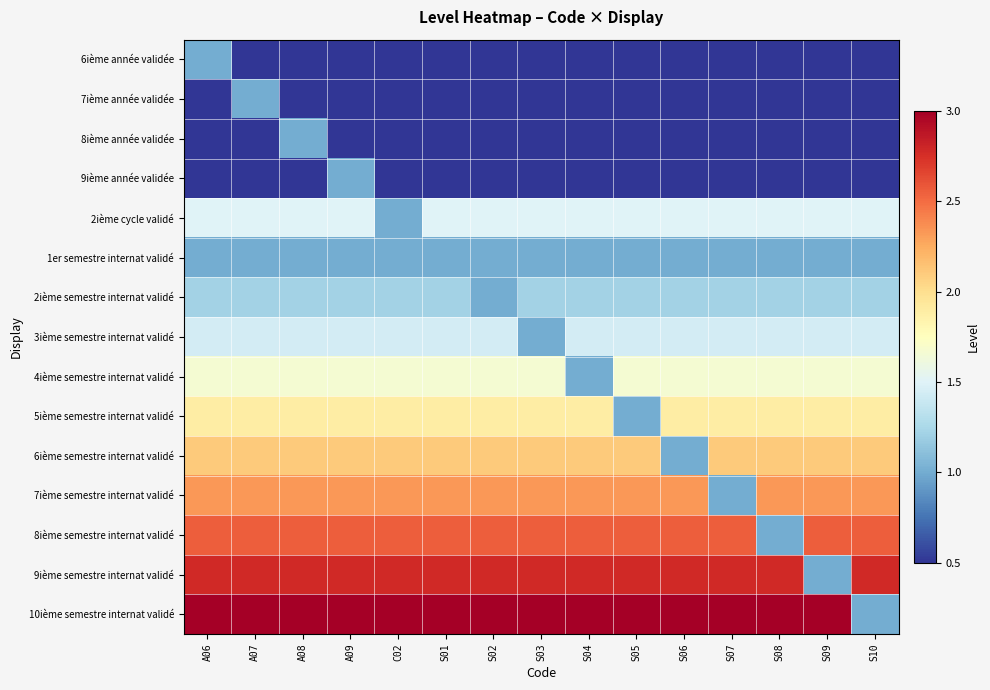

At how many categories does at least one series exceed 1?

15